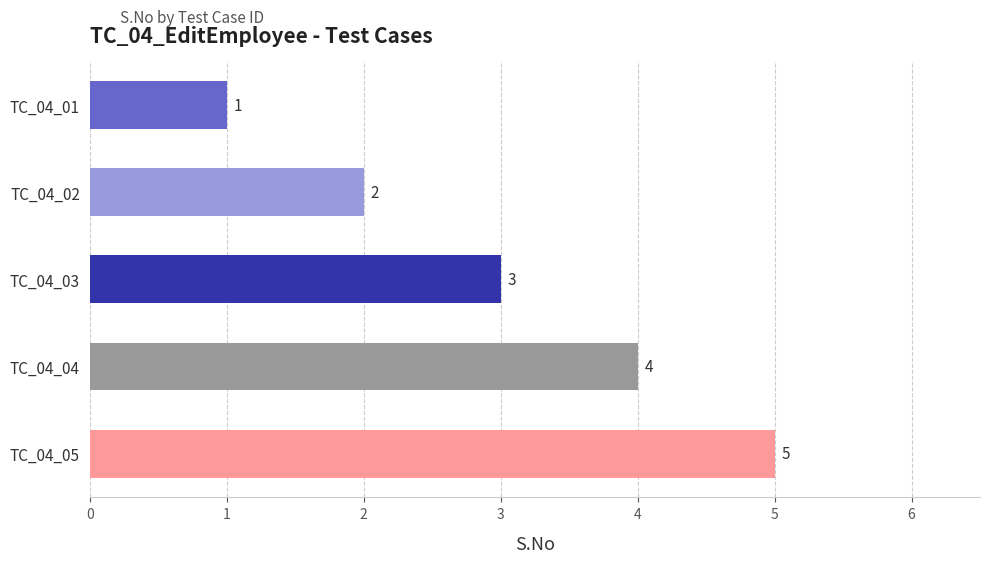

Is it true that the value at TC_04_04 is 4?

True